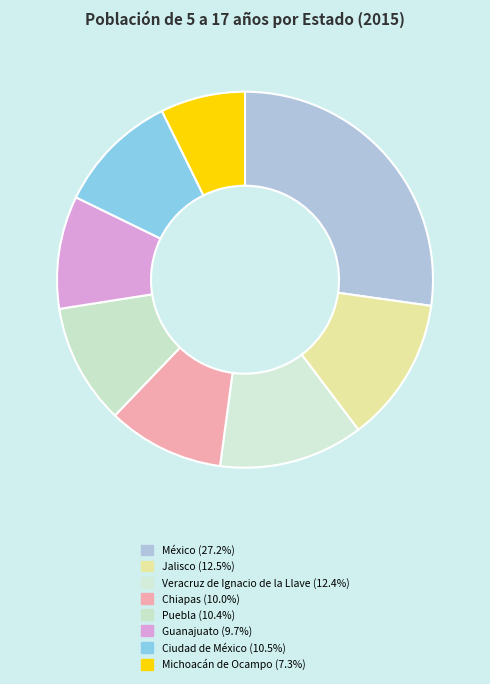

Is Chiapas the majority of the pie?

No